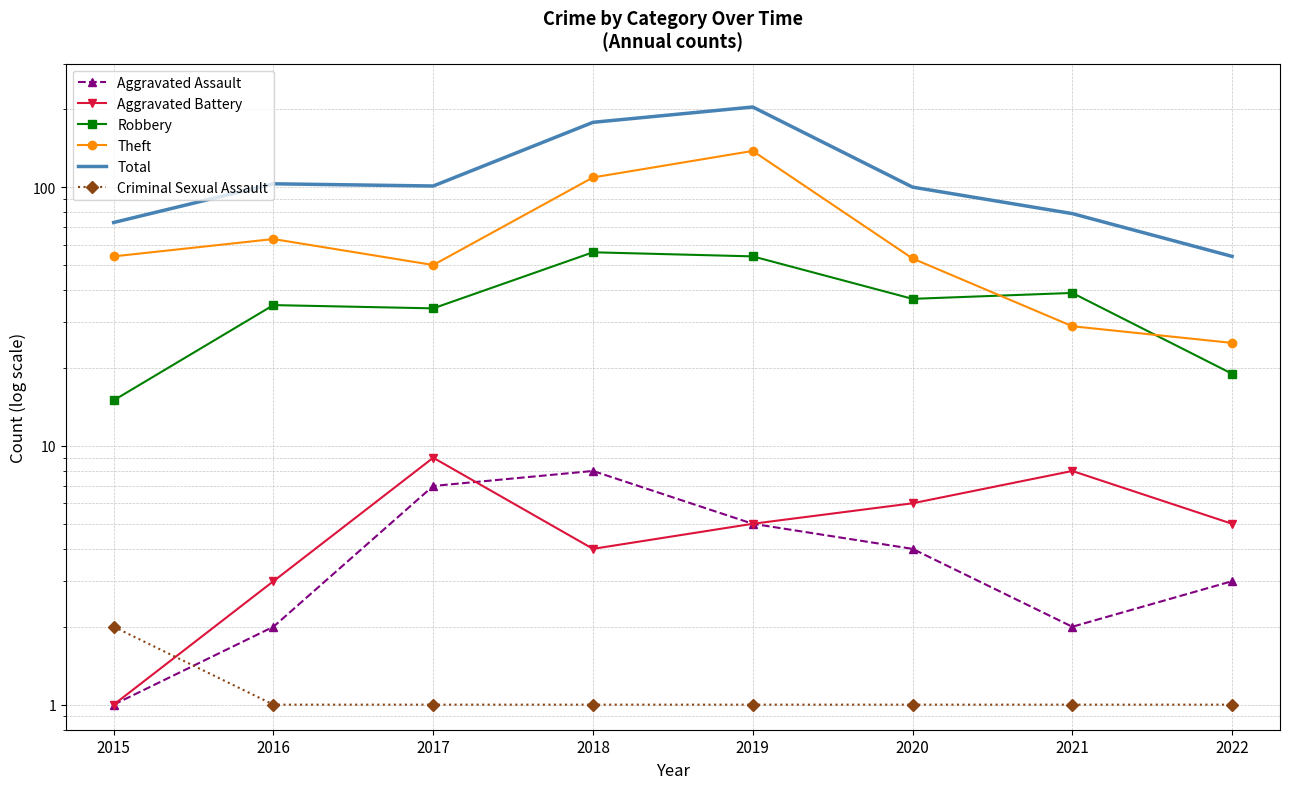

At which label does Criminal Sexual Assault reach its peak?

2015